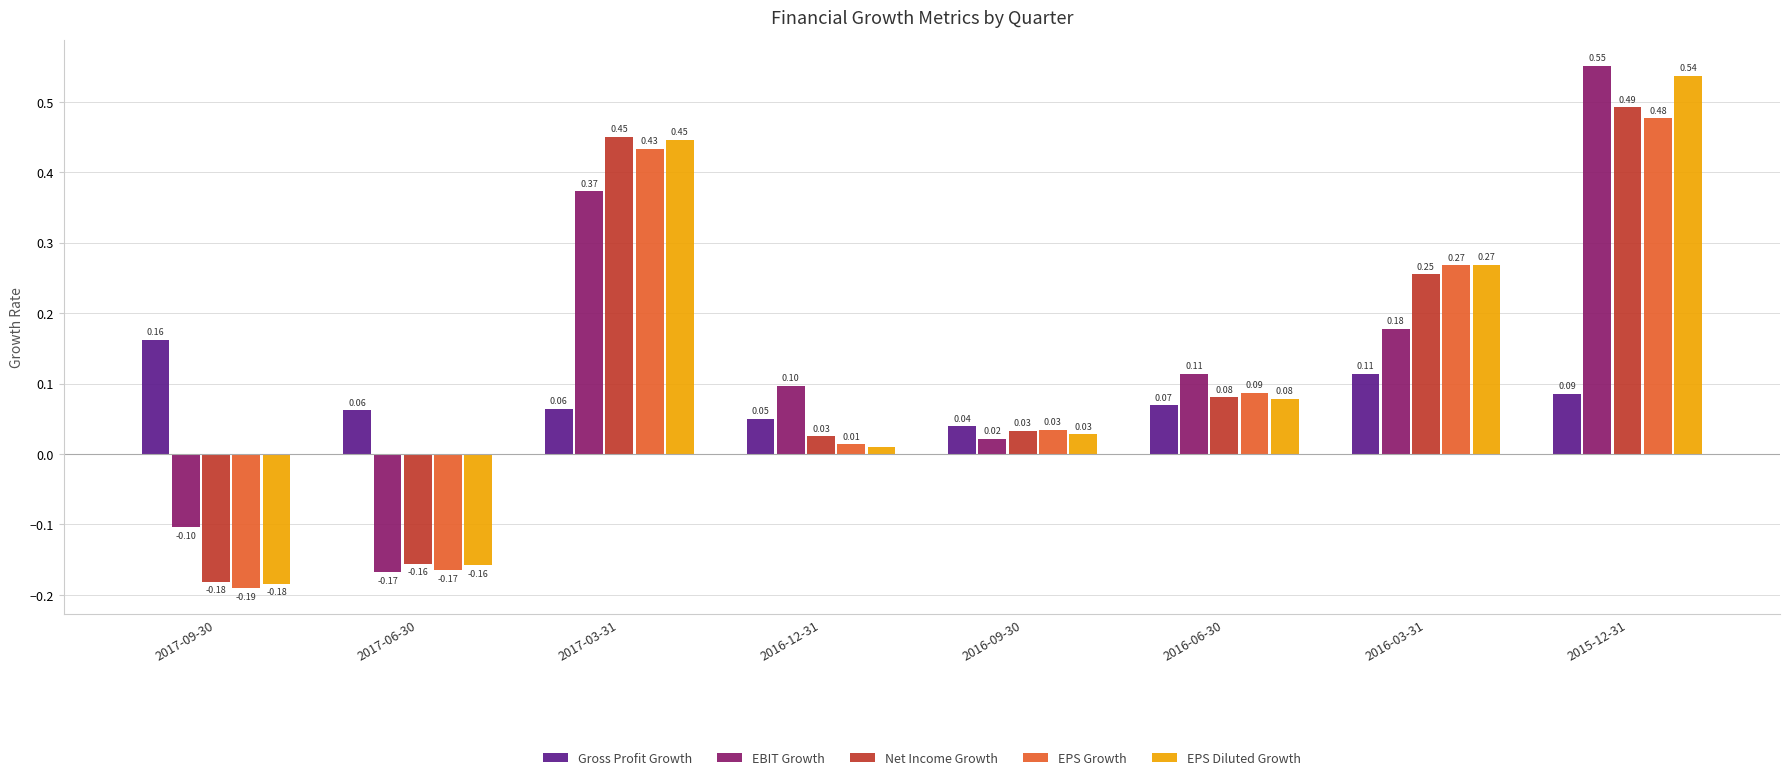

True or false: Gross Profit Growth has a value of 0.1 at 2017-03-31.

True